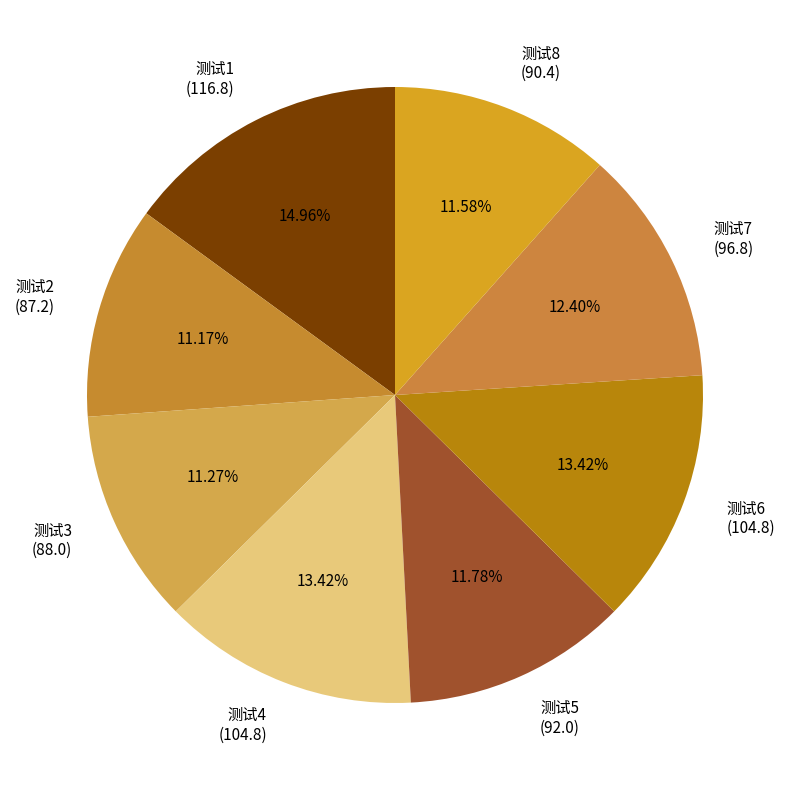

What is the largest slice in the pie chart?

测试1